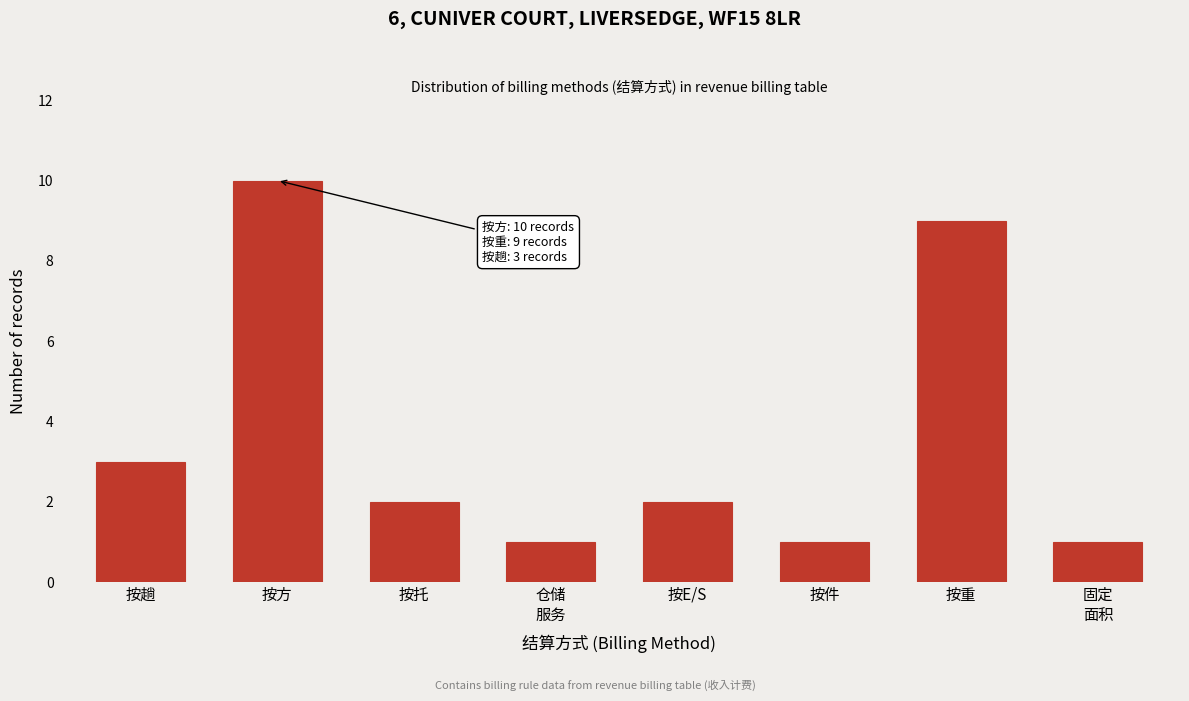

Reading left to right, transcribe all the data shown in this chart.

3	10	2	1	2	1	9	1